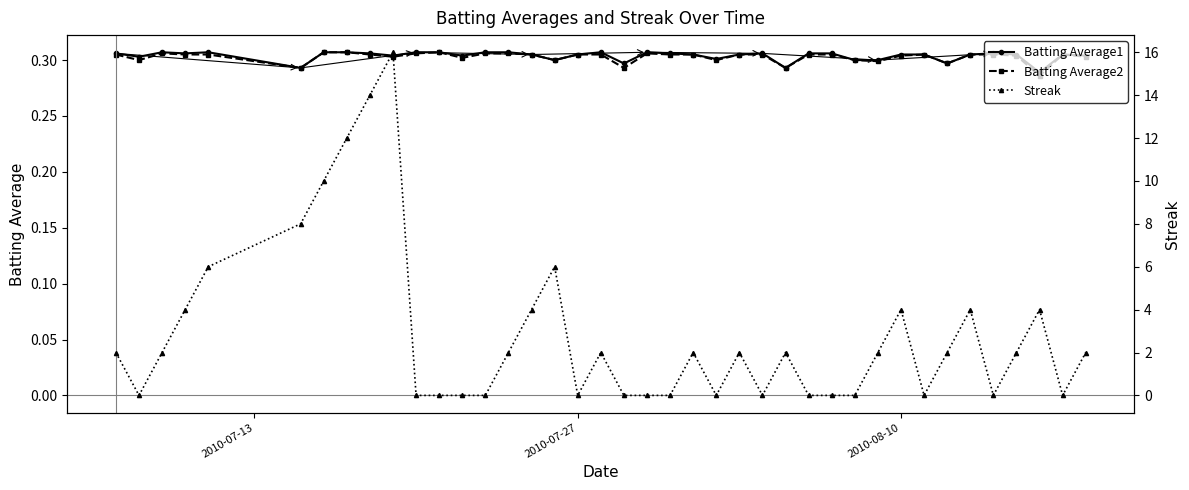

Which series has the widest spread of values?

Streak